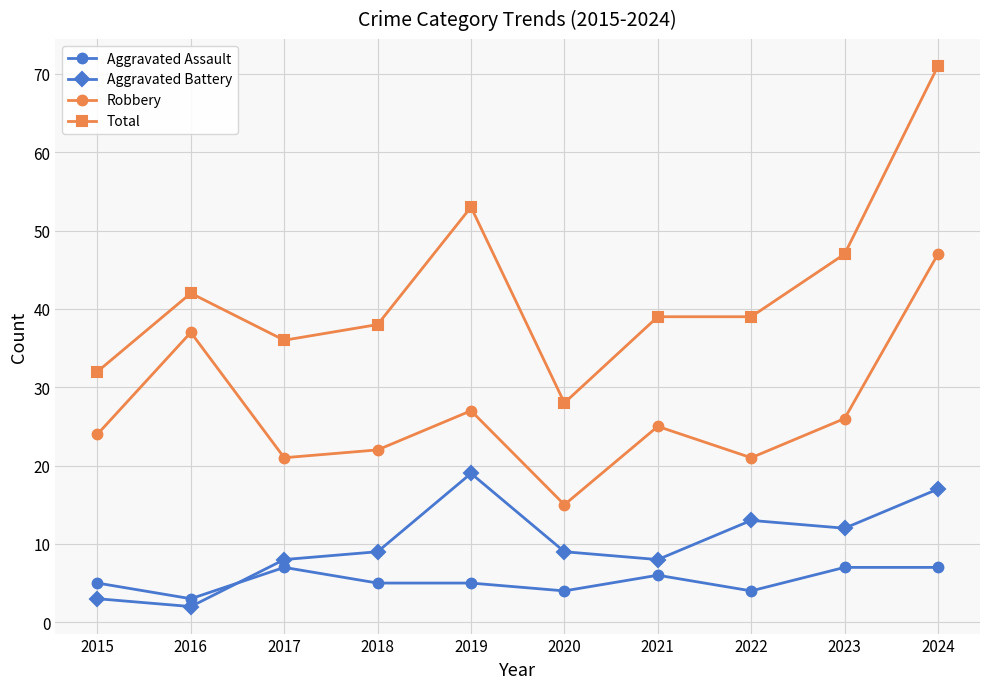

Rank the series by their maximum value, from lowest to highest.

Aggravated Assault, Aggravated Battery, Robbery, Total